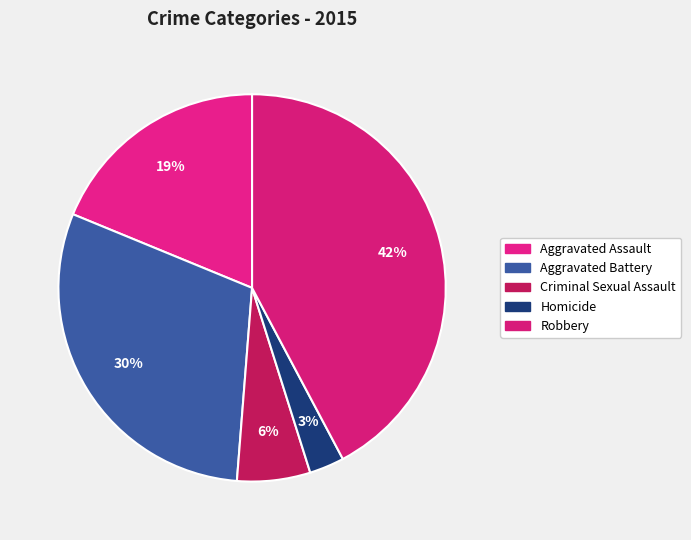

How many segments does this pie chart have?

5